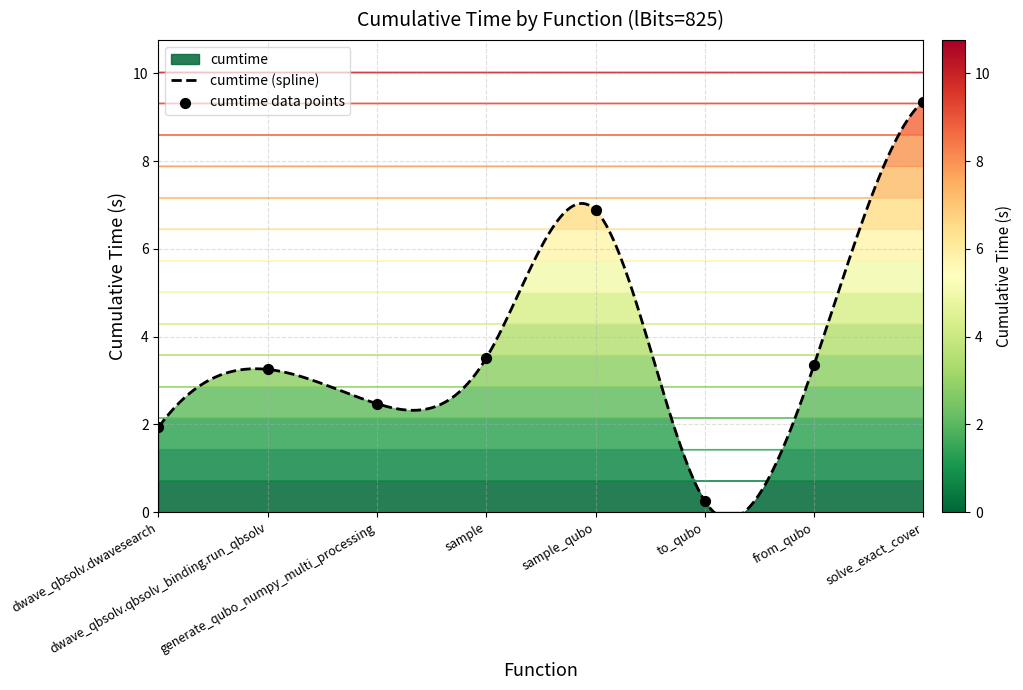

What is the change in value from dwave_qbsolv.qbsolv_binding.run_qbsolv to sample?

+0.3